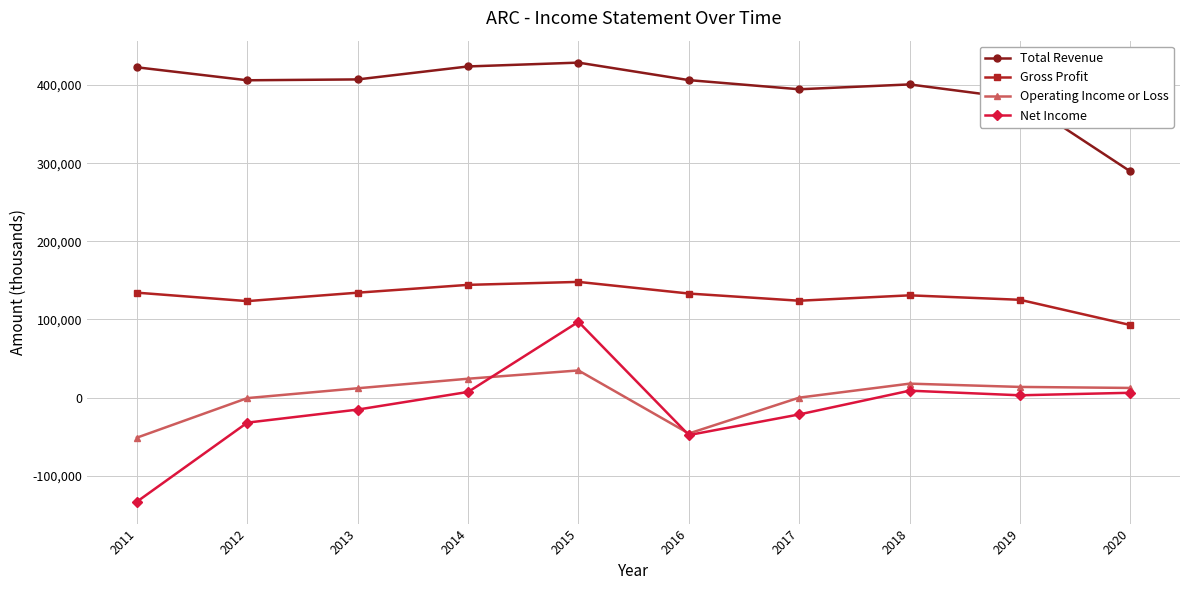

True or false: Operating Income or Loss and Net Income cross at least once.

True